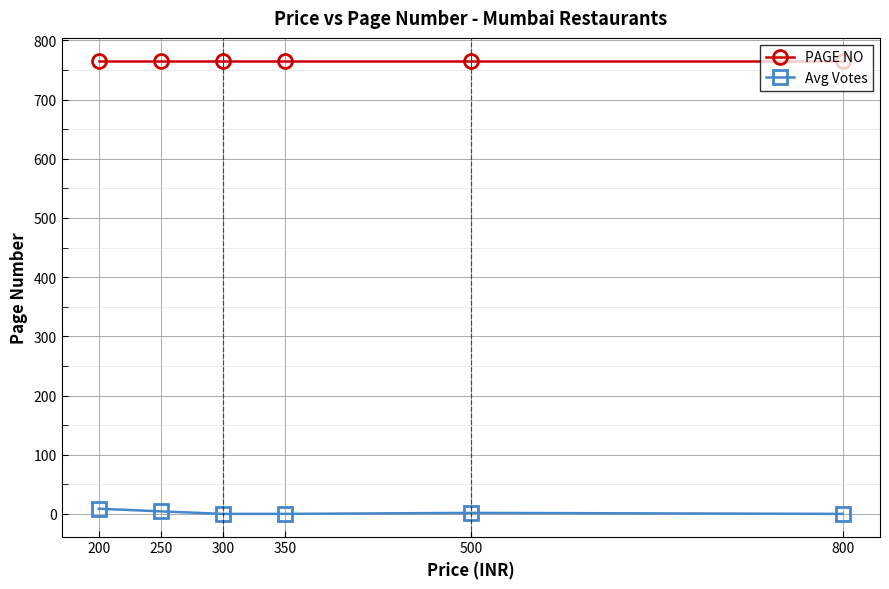

What is the total value across all series at 300?

766.0